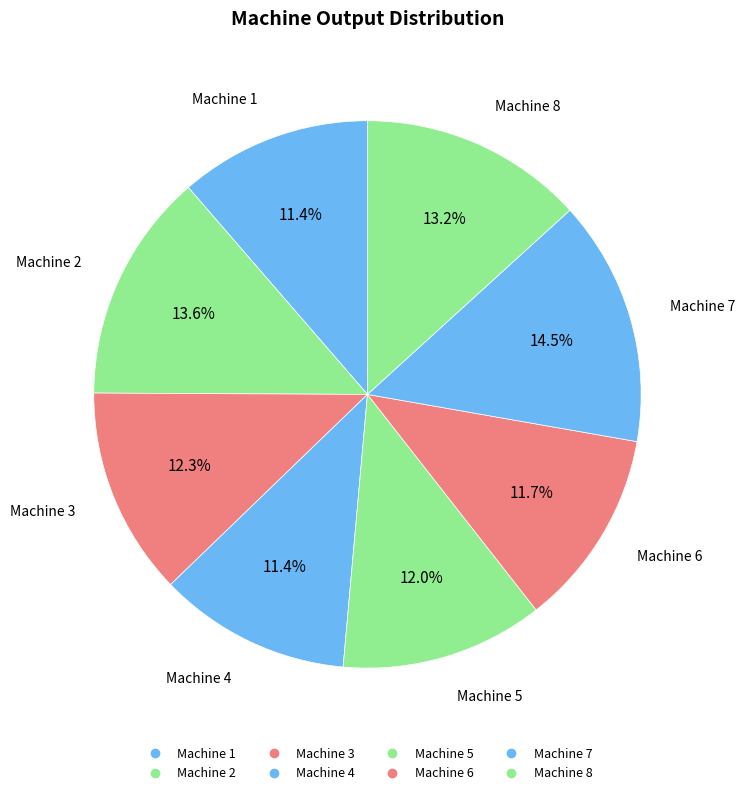

What is the smallest slice in the pie chart?

Machine 1